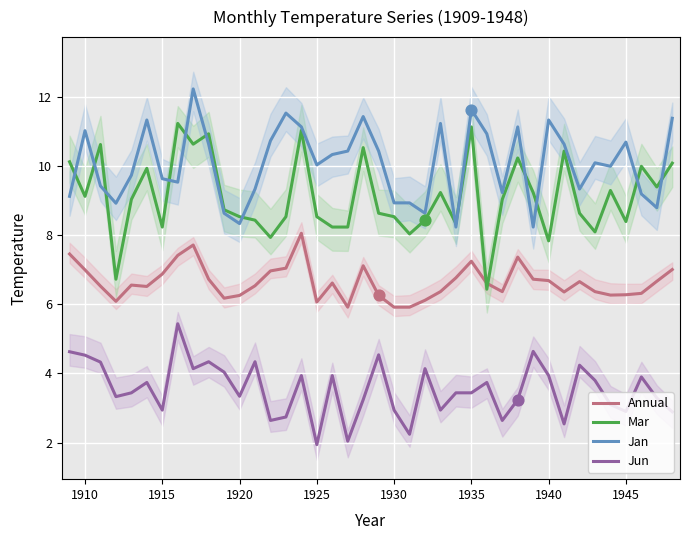

True or false: Jan and Jun cross at least once.

False